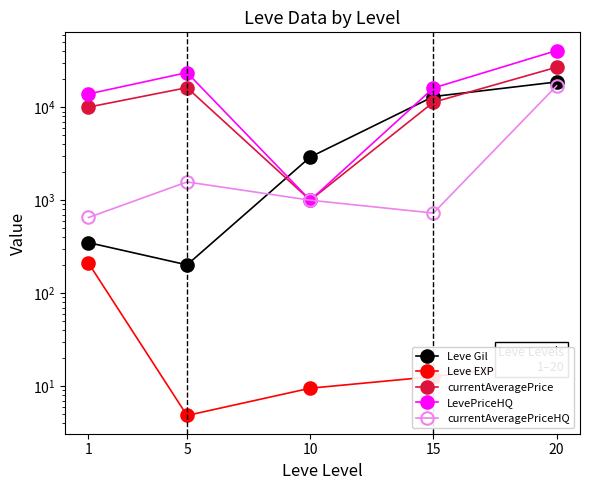

True or false: currentAveragePriceHQ has more than 1 interior local peaks.

False